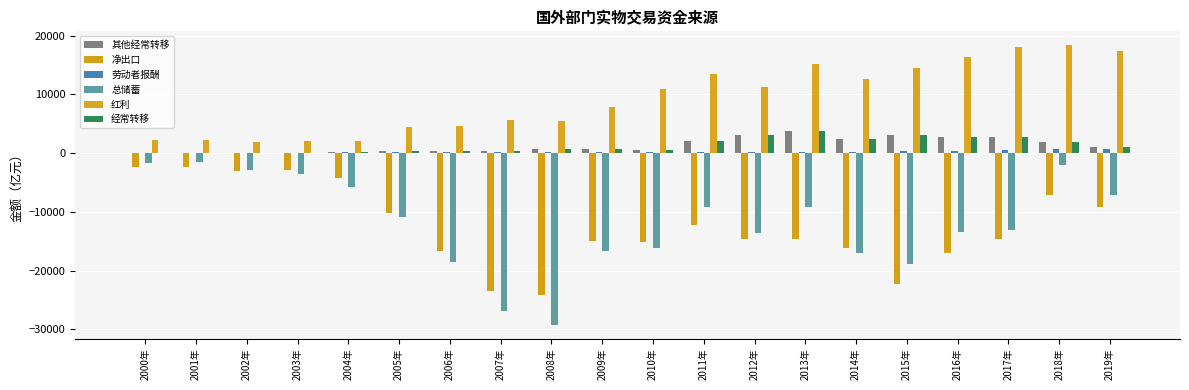

Does the chart contain stacked bars?

No